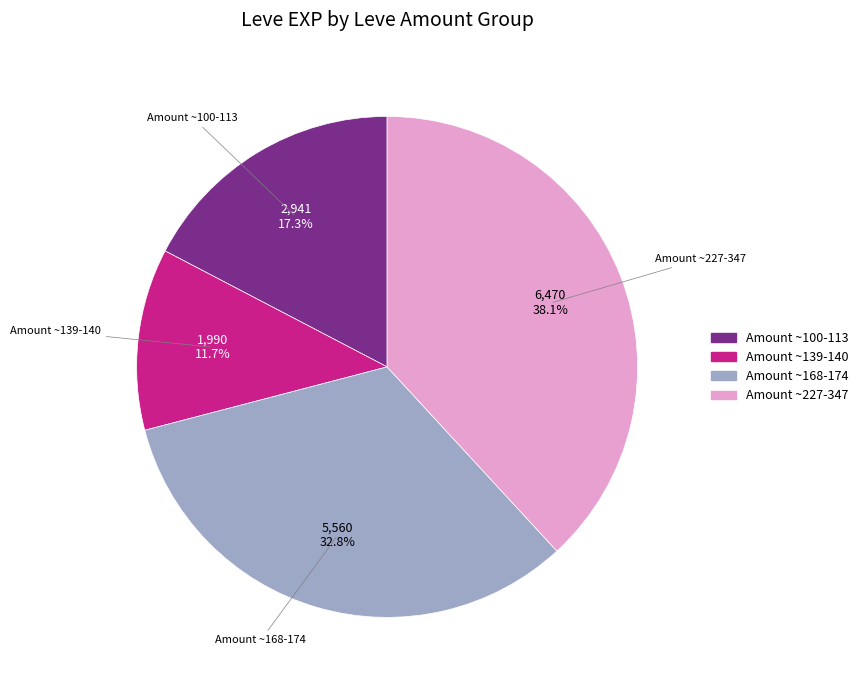

Which slice is the smallest?

Amount ~139-140